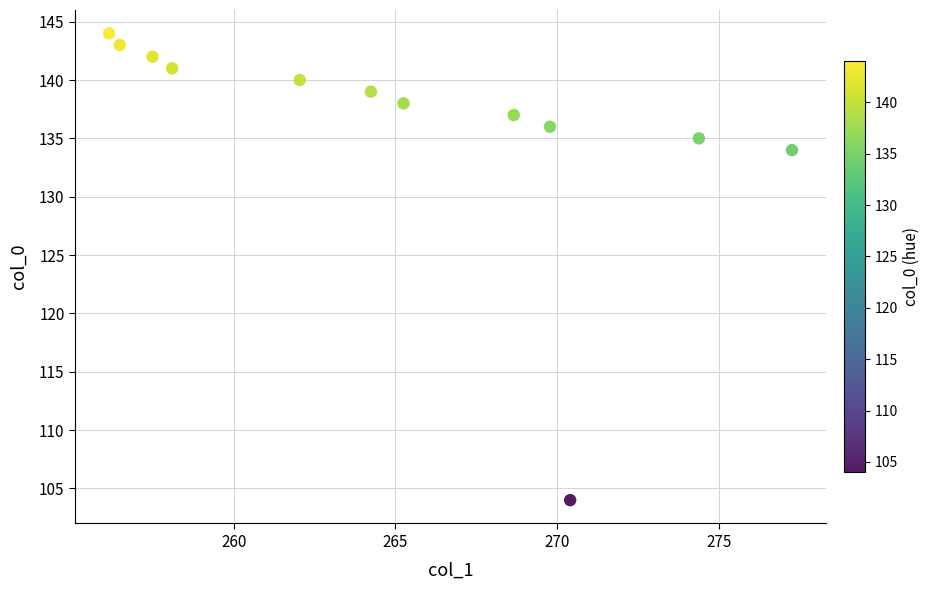

What Y value in the scatter plot is closest to 124?

134